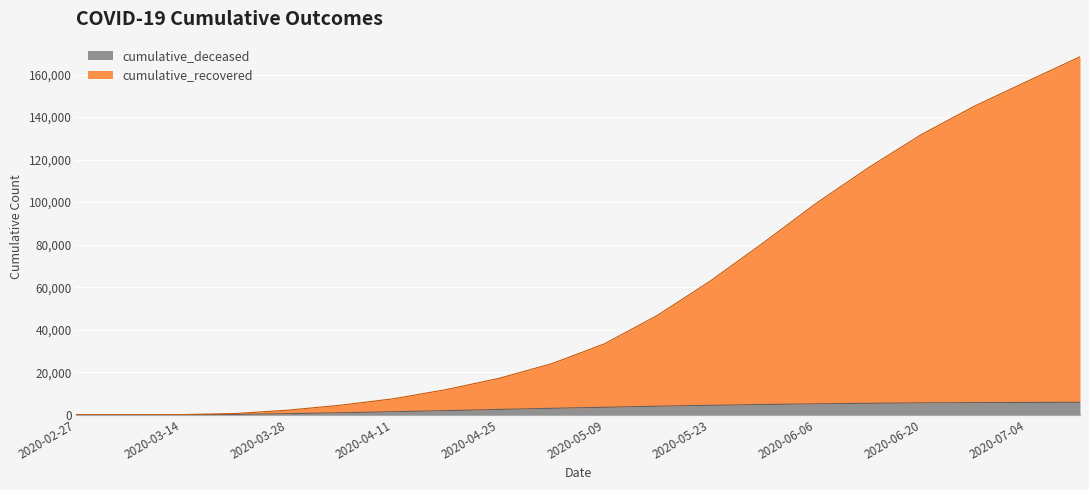

What is the sum of all cumulative_recovered values?

1109311